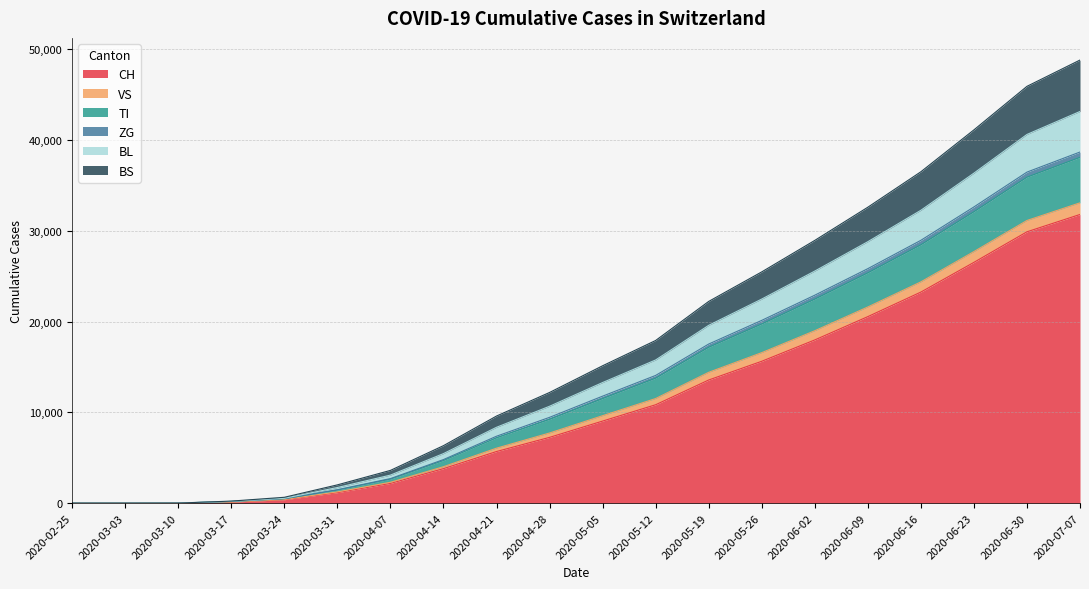

True or false: ZG has more than 2 points higher than both neighbors.

False